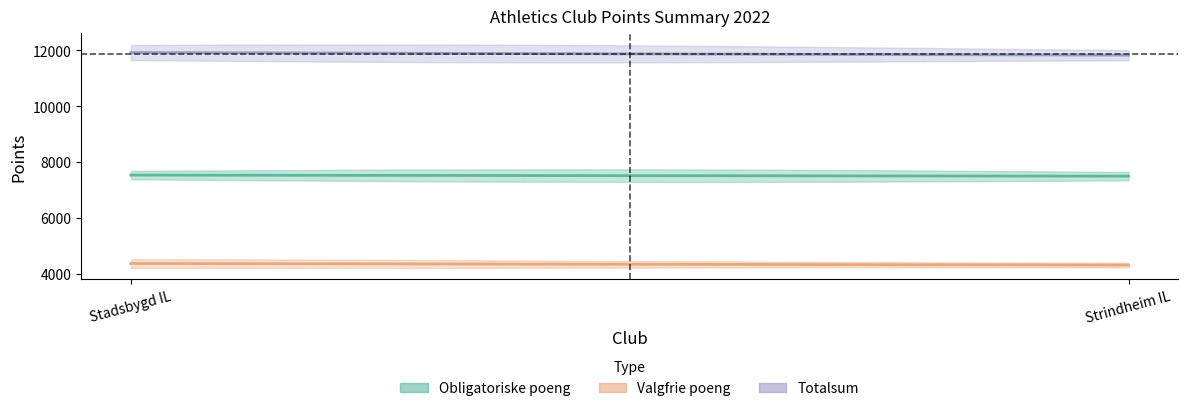

What is the sum of the Valgfrie poeng values at Obligatoriske and Strindheim IL?

8703